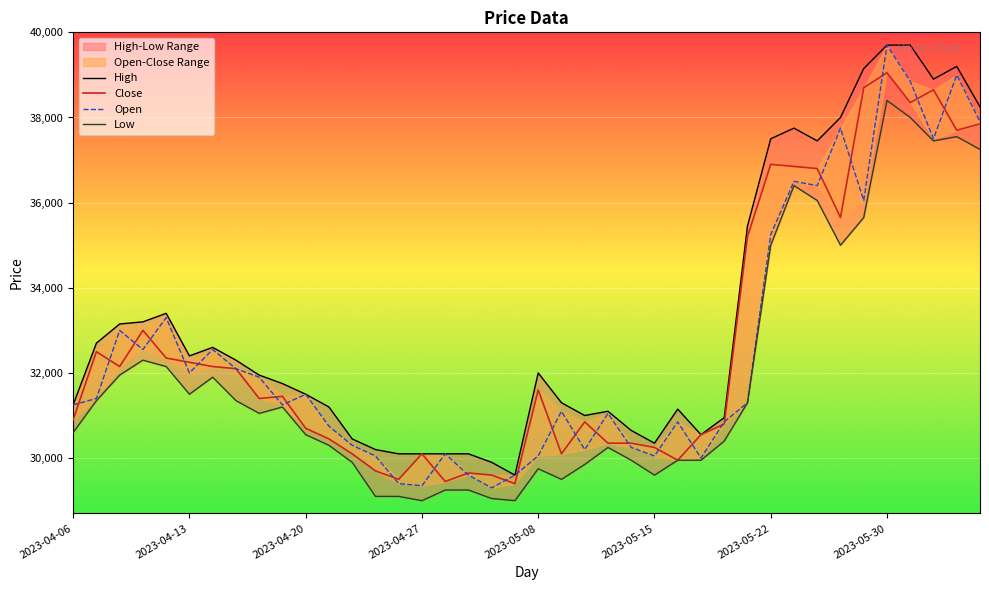

True or false: Low and High intersect in this chart.

False